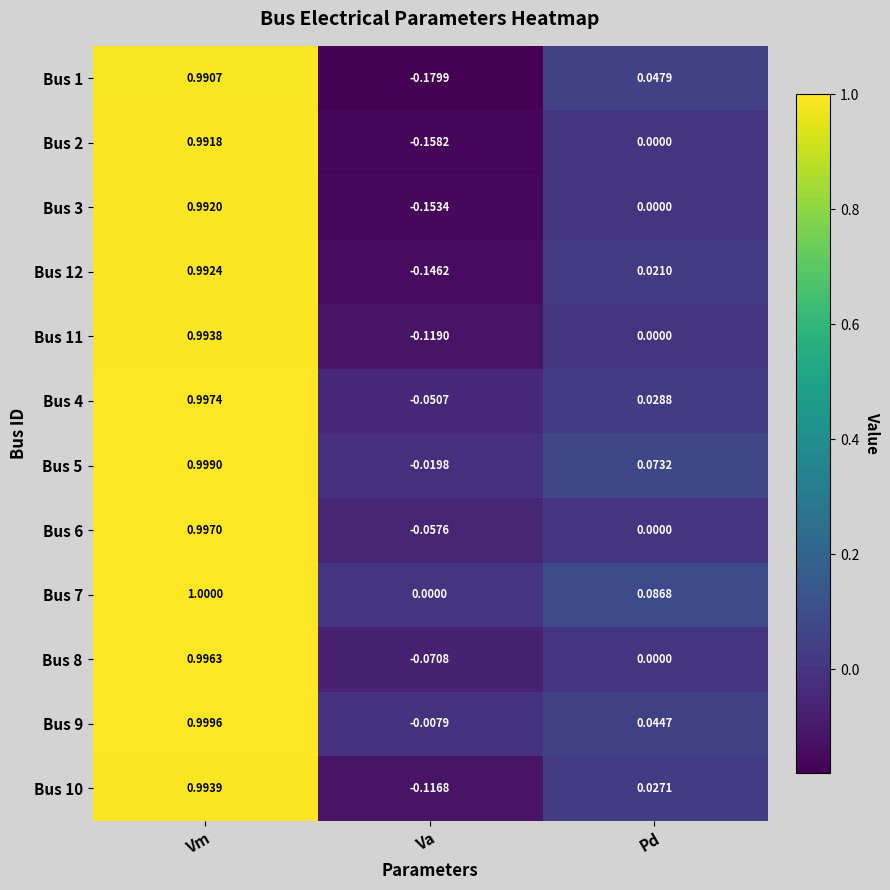

How many categories are shown in the chart?

3